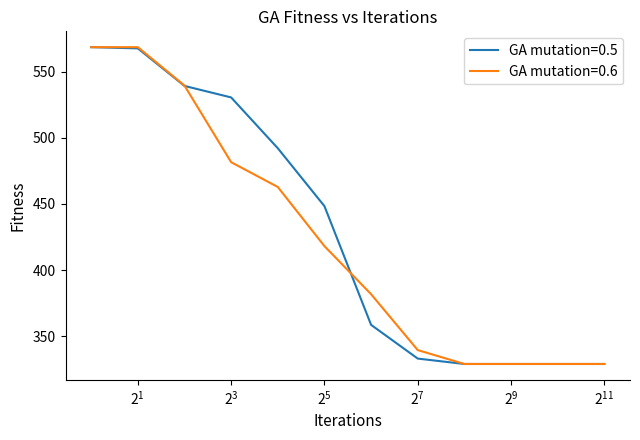

What is the minimum value shown in the chart?

329.1